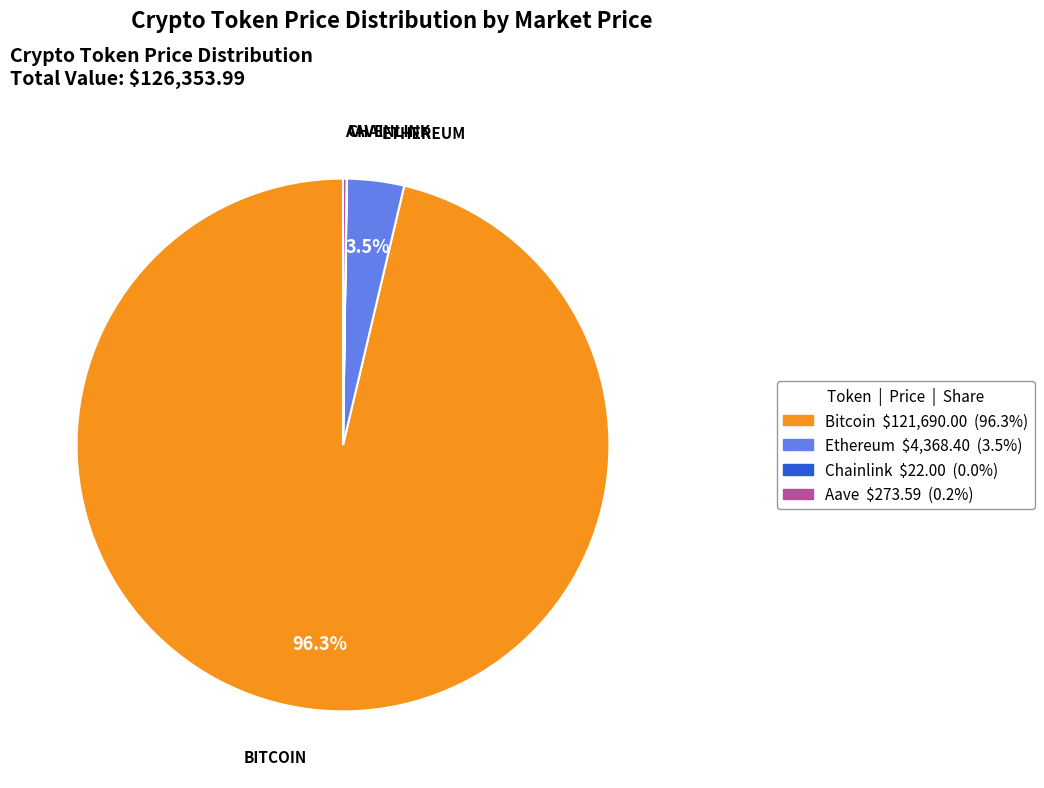

Which has a higher value, Ethereum or Bitcoin?

Bitcoin